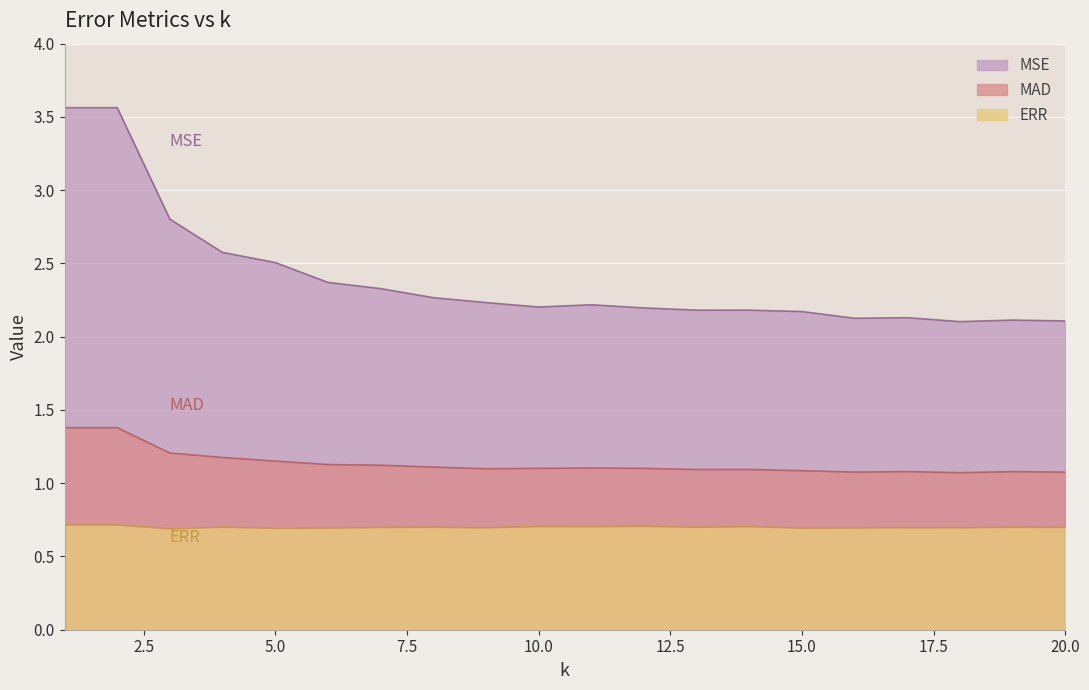

At 2, list the series in order from largest to smallest.

MSE, MAD, ERR